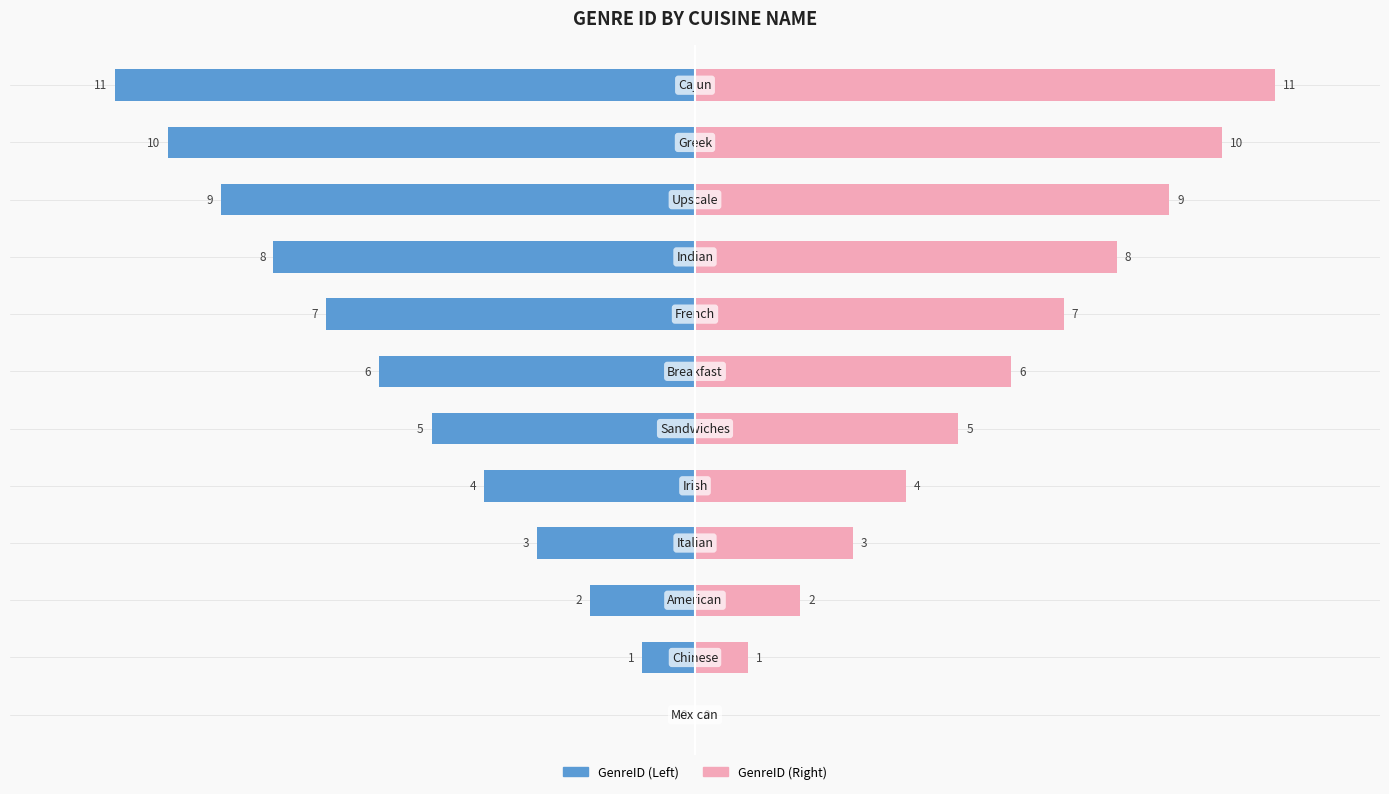

How many negative values does the GenreID (Left) series have?

11